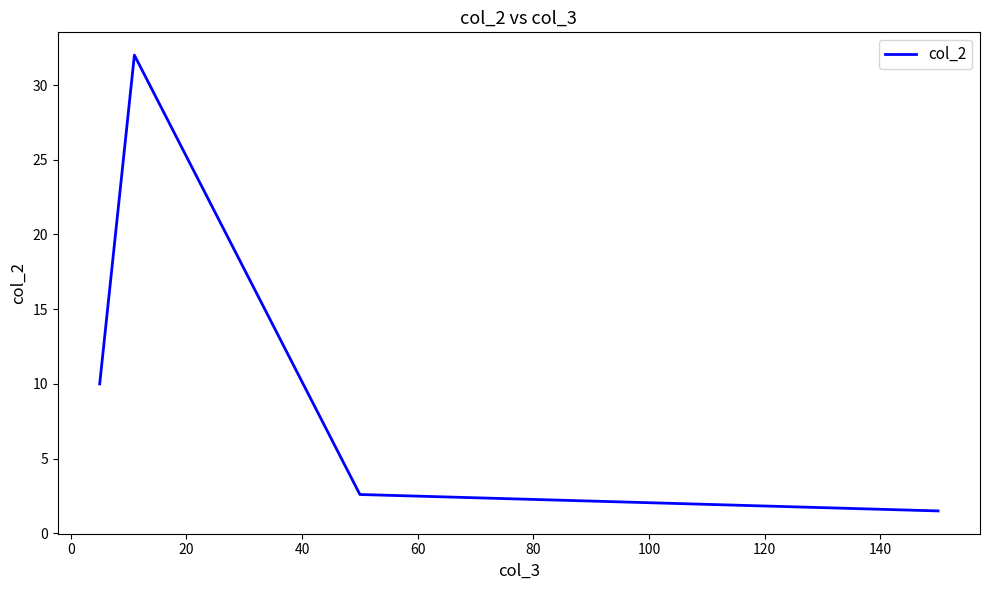

What is the smallest value displayed?

1.5